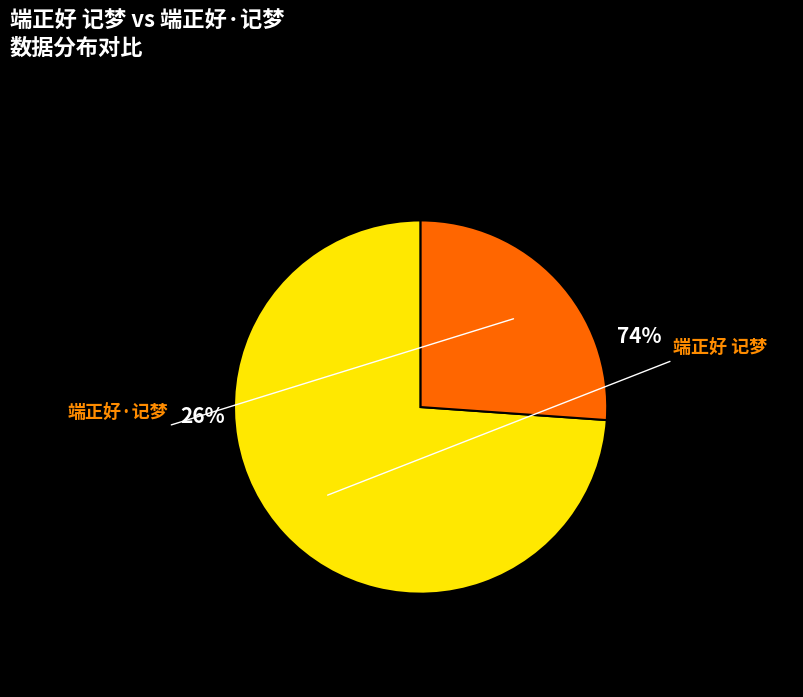

Combined, what portion of the pie is 端正好 记梦 and 端正好·记梦?

100.0%